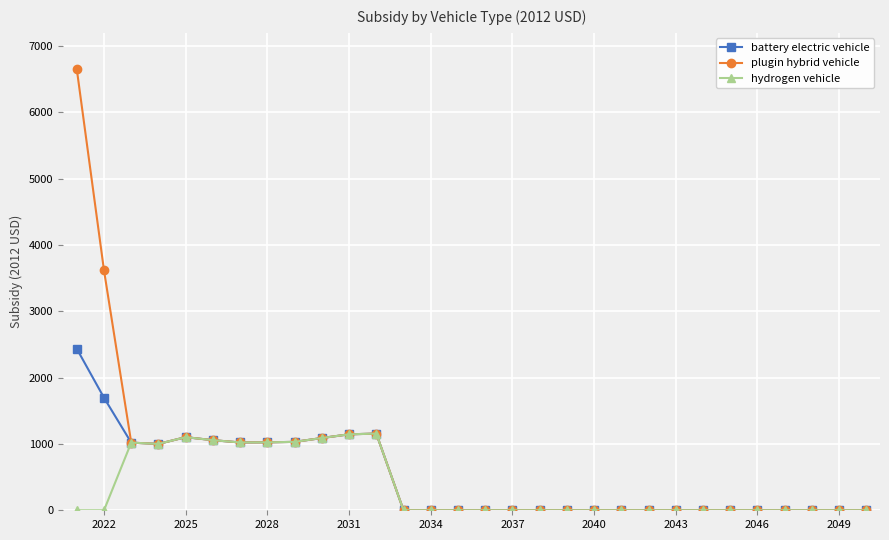

Which series has the widest spread of values?

plugin hybrid vehicle